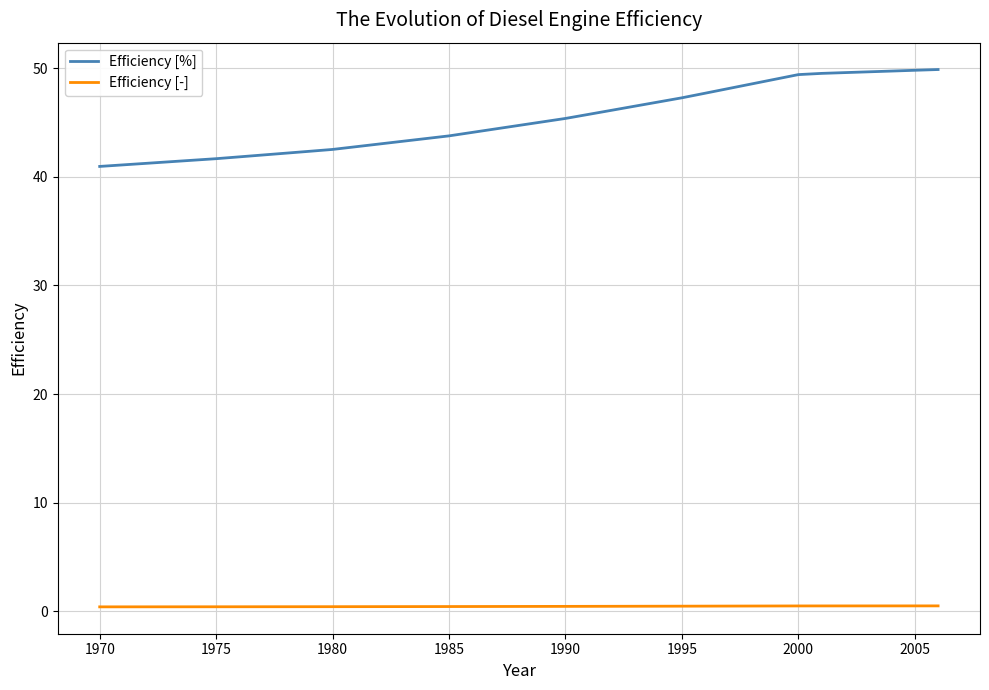

Which series has the widest spread of values?

Efficiency [%]